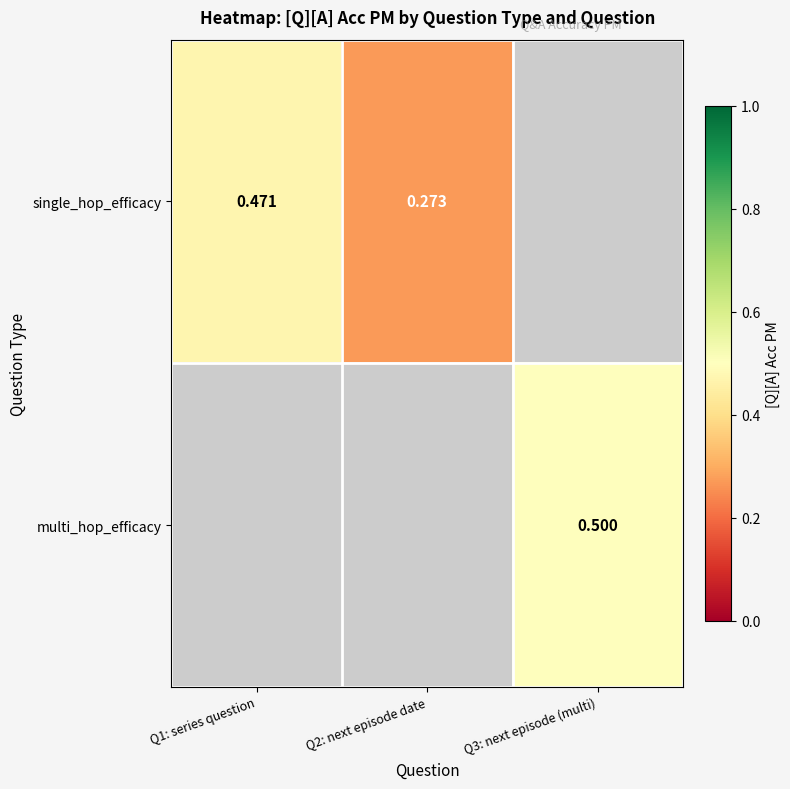

Is the value of single_hop_efficacy at Q1: series question greater than the value of multi_hop_efficacy at Q3: next episode (multi)?

No